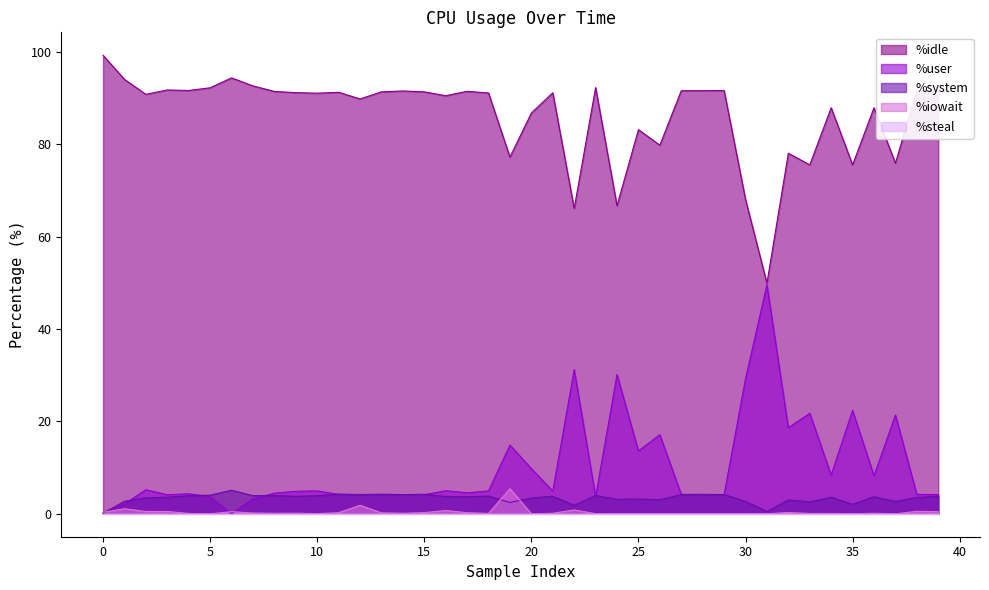

True or false: %iowait has a value of 2.7 at 27.

False